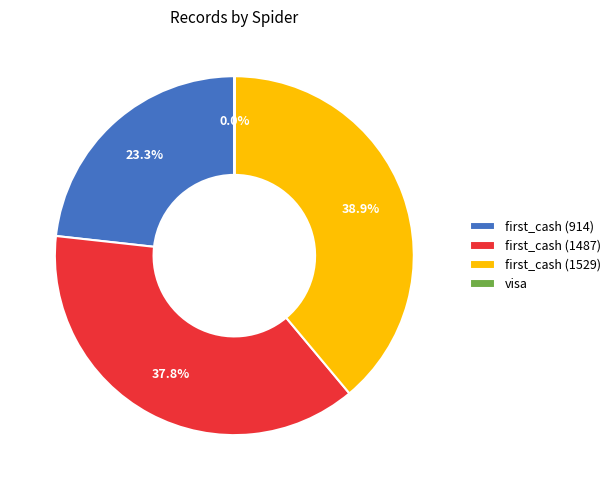

True or false: first_cash (1487) accounts for 50% of the total.

False